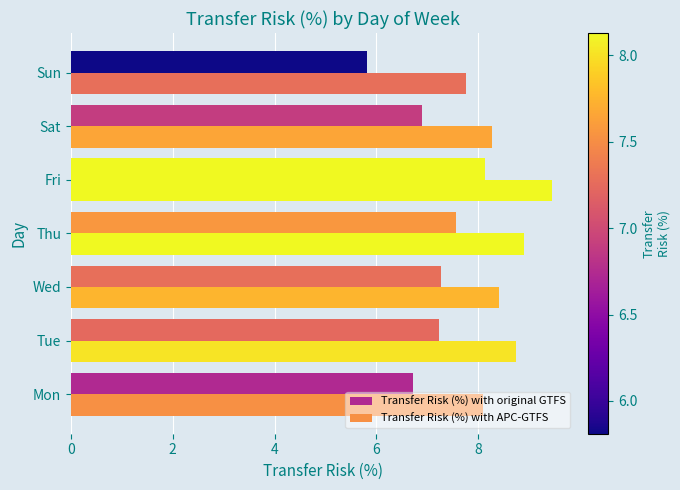

At how many categories does at least one series exceed 7?

7